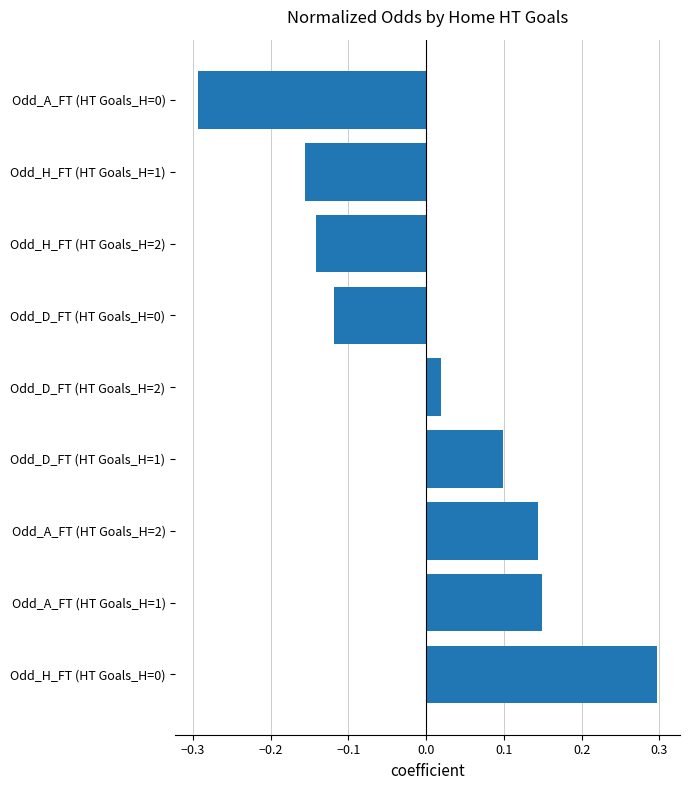

What is the approximate value at Odd_H_FT (HT Goals_H=0)?

0.3